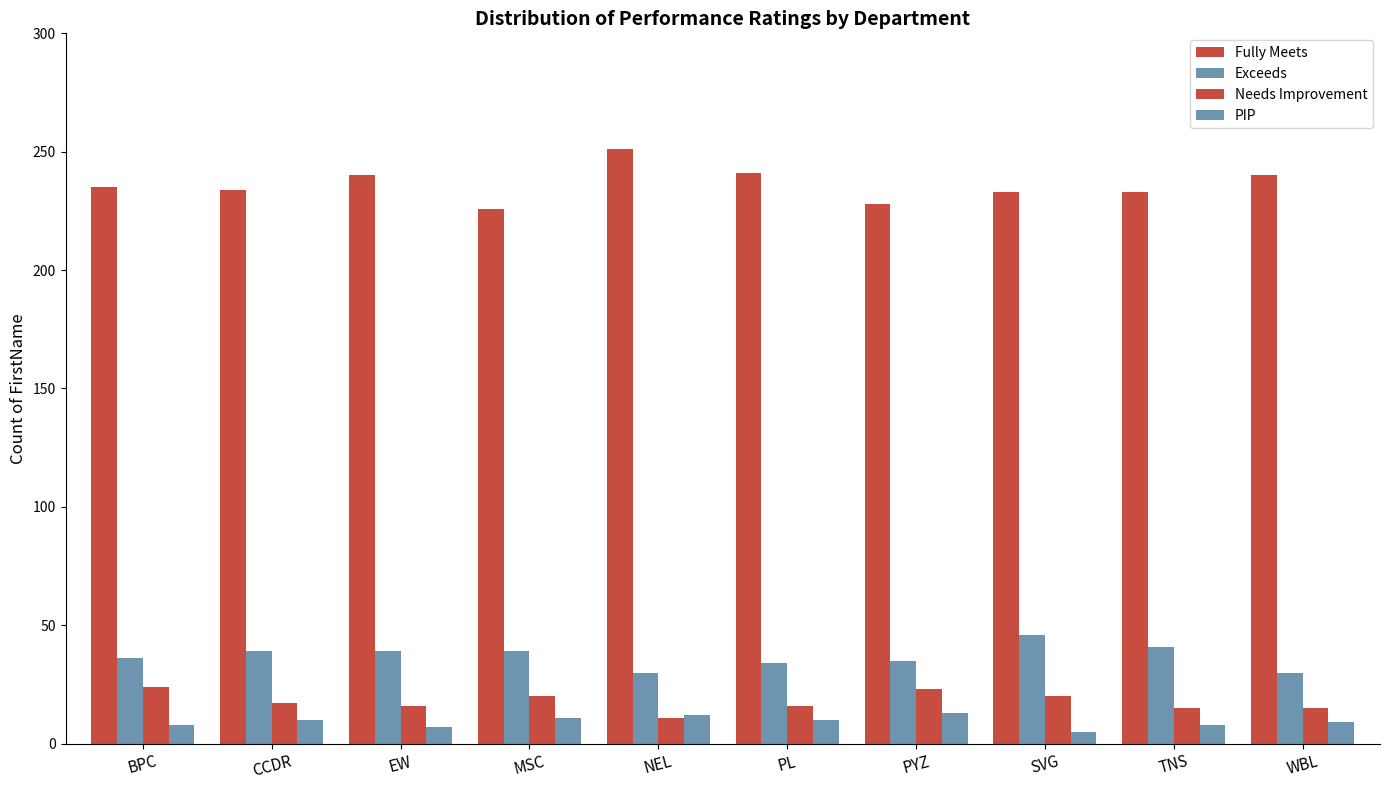

At which category does the chart reach its peak across all series?

NEL